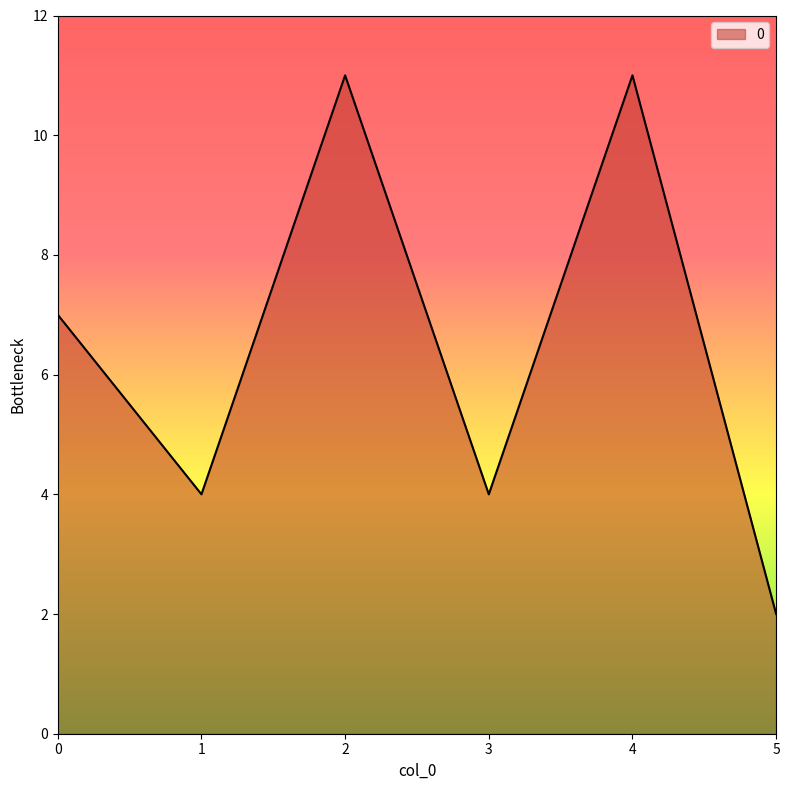

How many categories are shown in the chart?

6